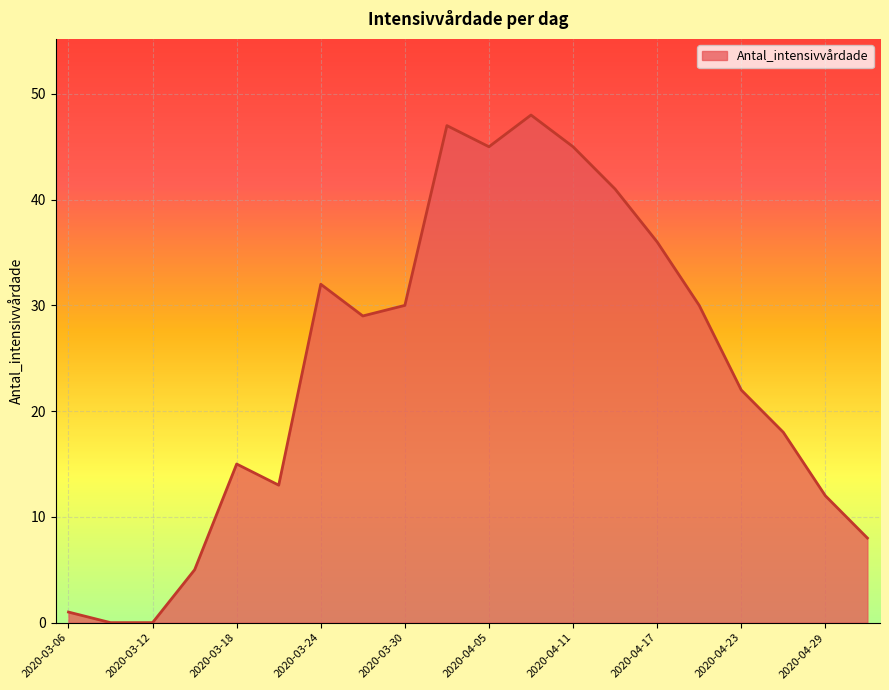

Reading left to right, extract all data points from this chart.

1	0	0	5	15	13	32	29	30	47	45	48	45	41	36	30	22	18	12	8